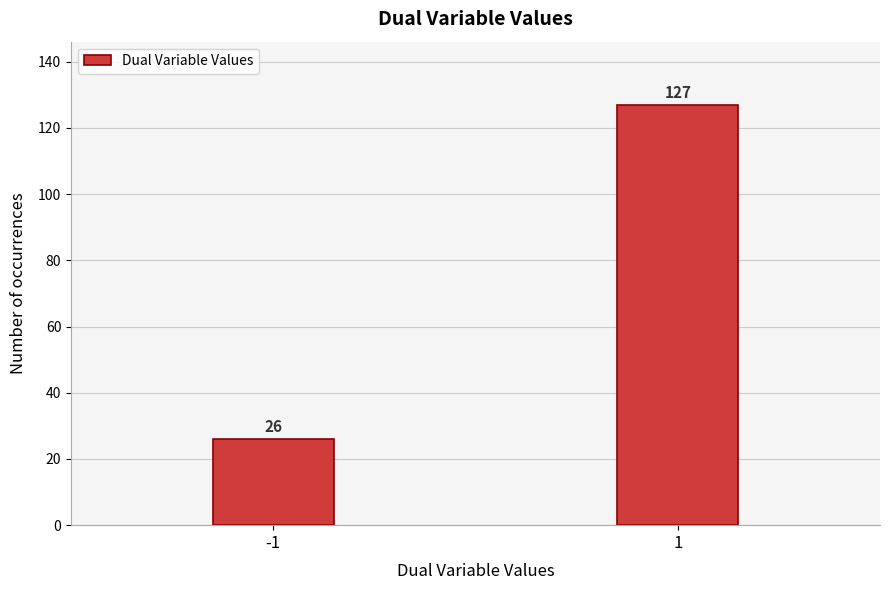

Reading left to right, transcribe all the data shown in this chart.

26	127